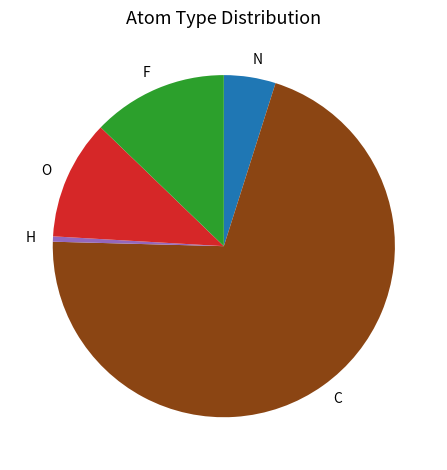

Rank the categories by value from highest to lowest.

C, F, O, N, H